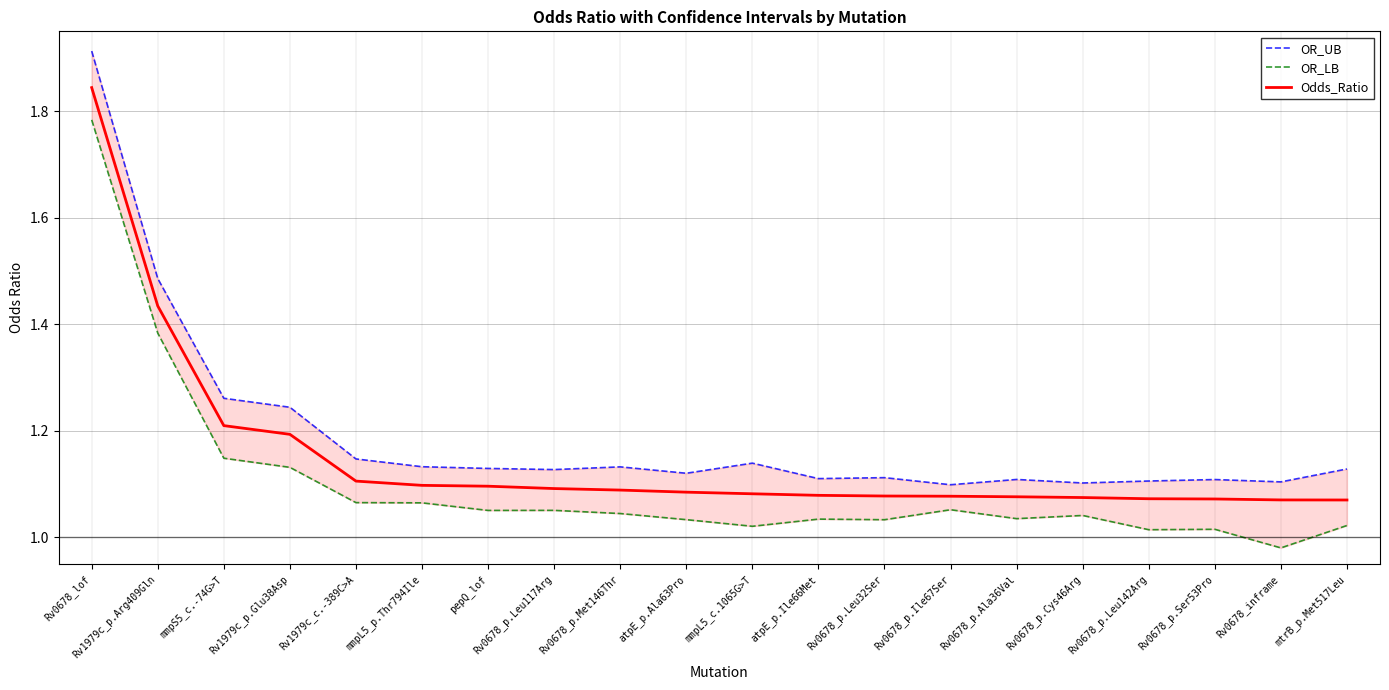

Which series has the largest range (max minus min)?

OR_UB